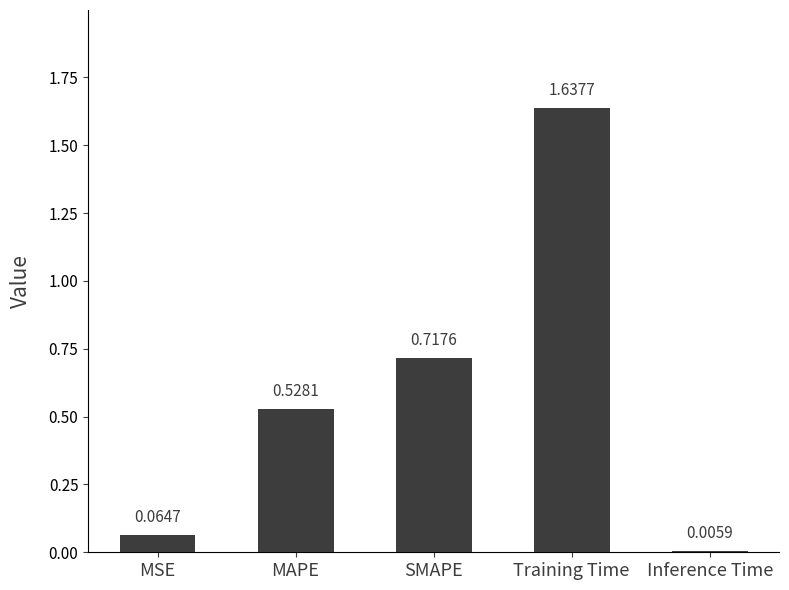

Are the bars horizontal?

No